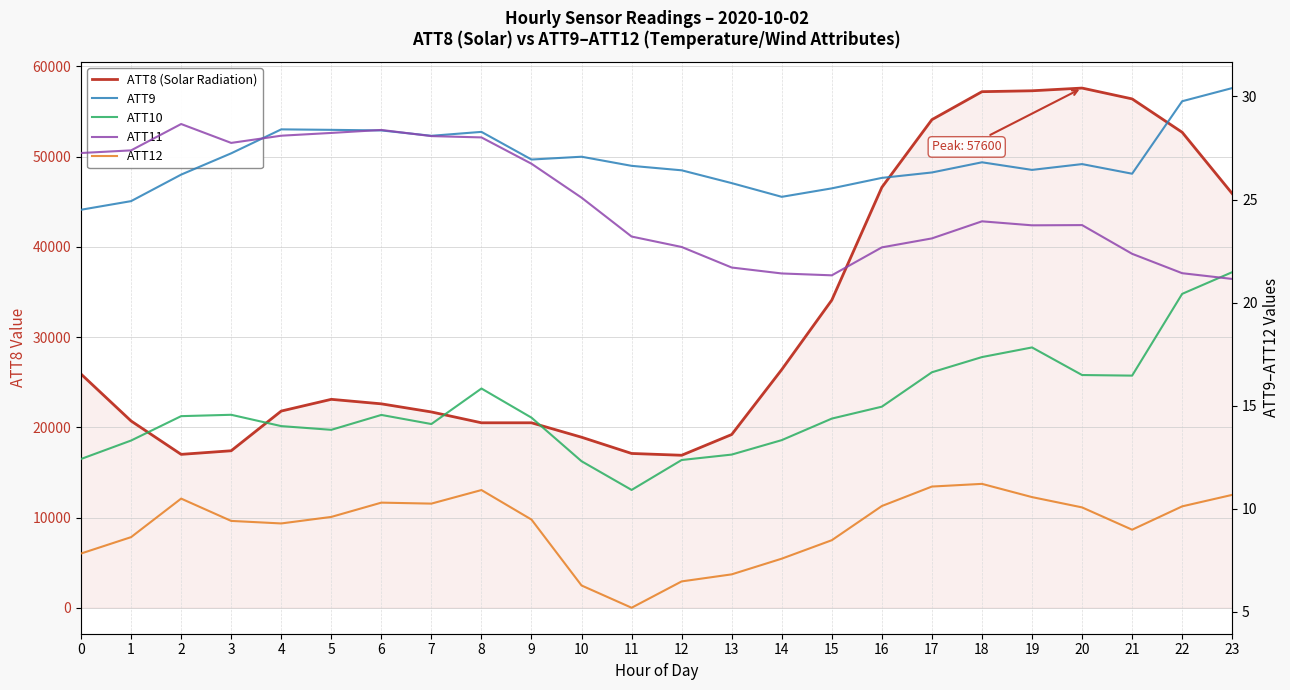

What is the highest value of the ATT10 series?

21.5